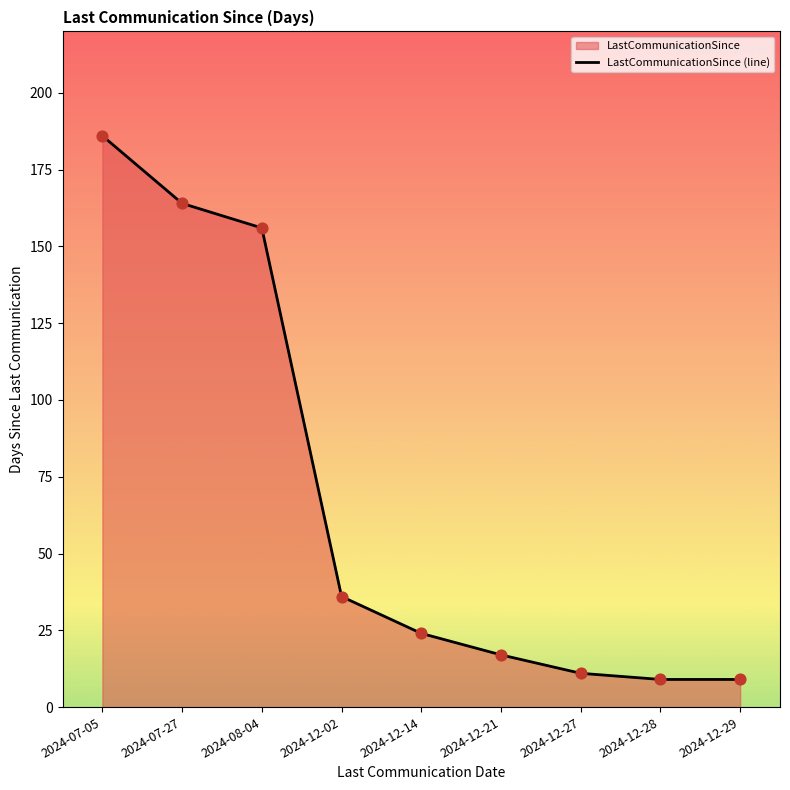

What is the change in value from 2024-12-21 to 2024-12-27?

-6